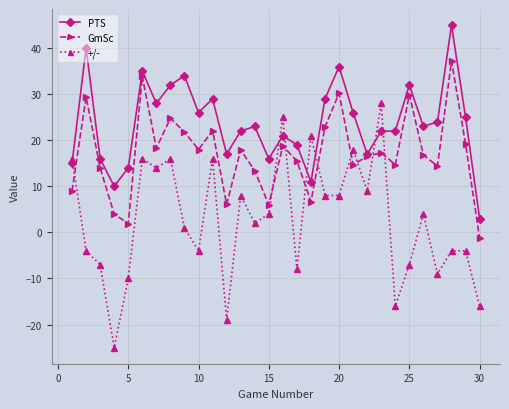

What is the minimum value for +/-?

-25.0